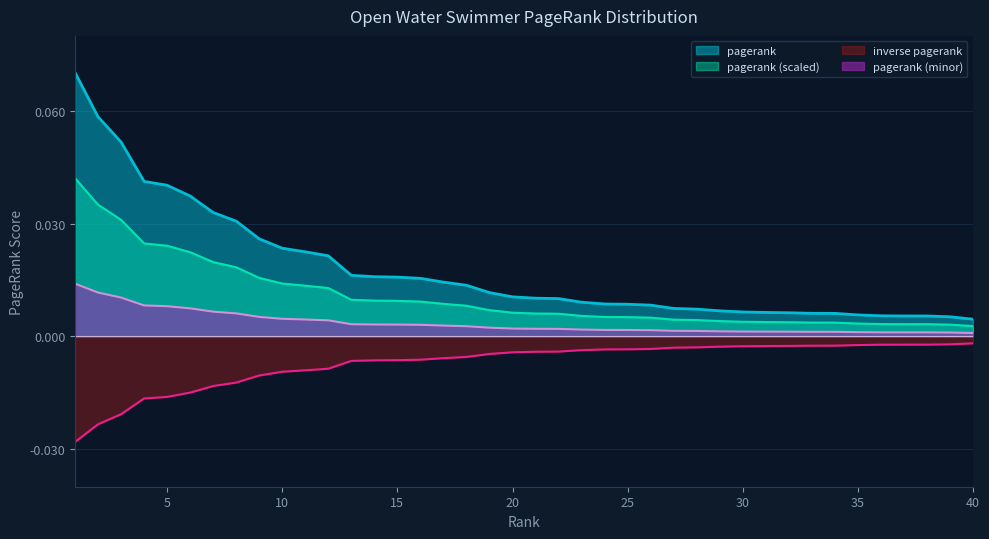

Which category has the lowest value across all series?

40